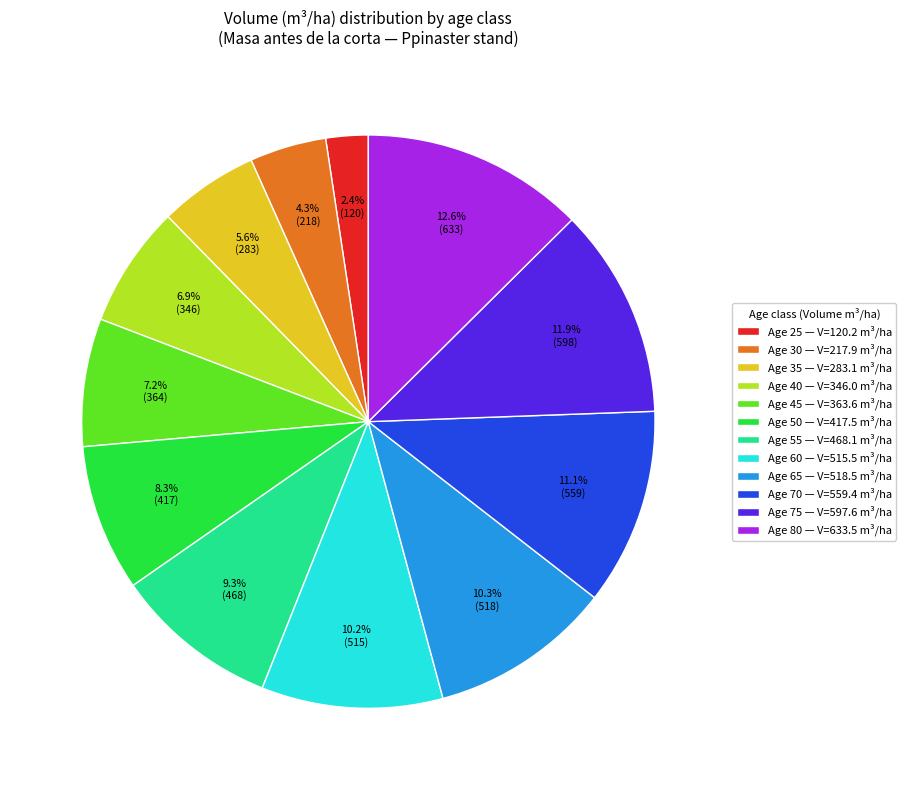

Which slice is the largest?

Age 80 — V=633.5 m³/ha